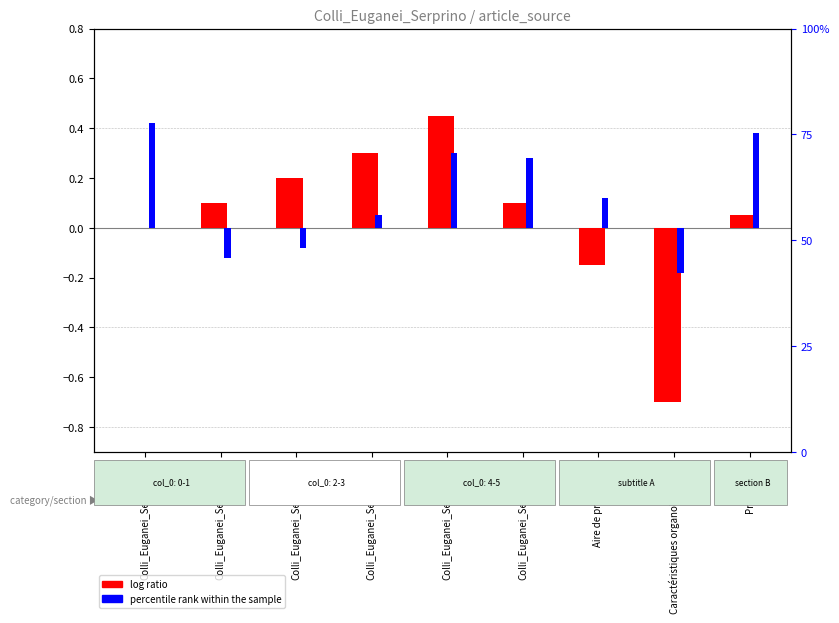

What is the label of the 5th bar from the left?

Colli_Euganei_Serprino_4